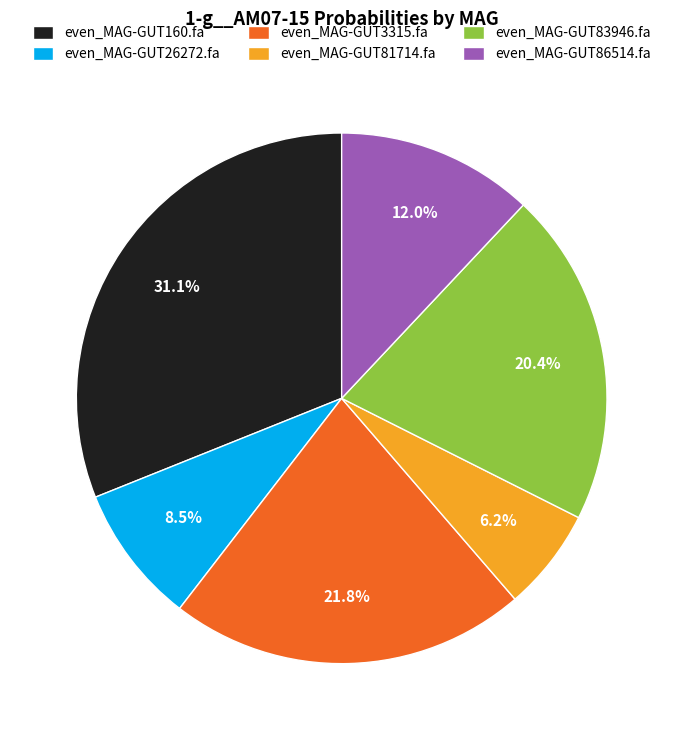

Do even_MAG-GUT83946.fa and even_MAG-GUT160.fa together represent more than half of the pie?

Yes